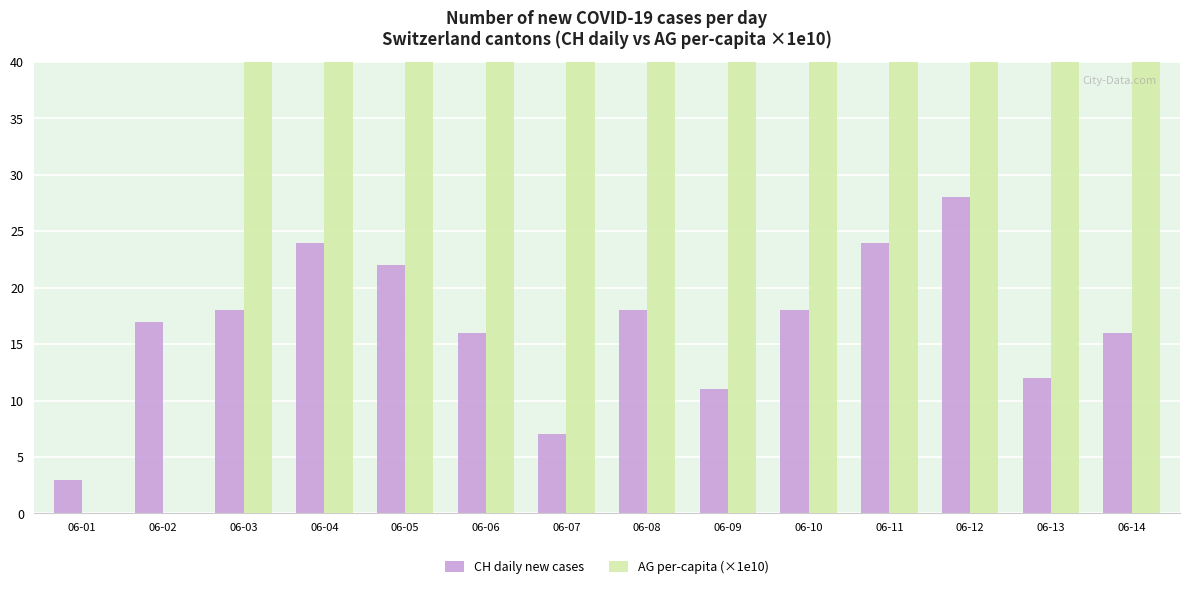

Is the value of CH daily new cases at 06-03 greater than the value of AG per-capita (×1e10) at 06-09?

No